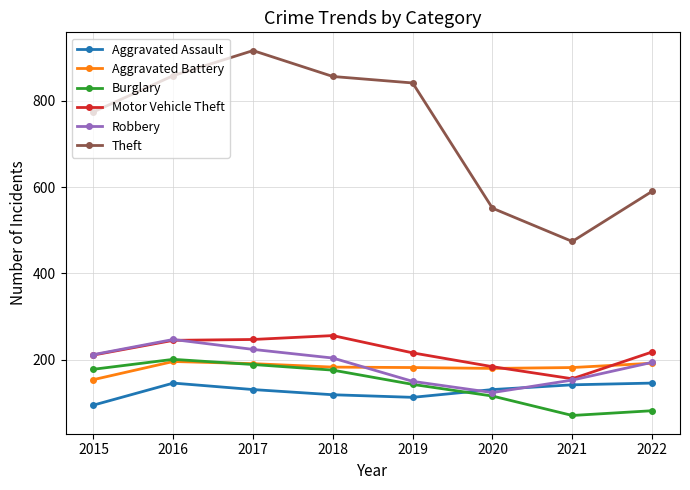

True or false: Aggravated Battery and Aggravated Assault intersect in this chart.

False